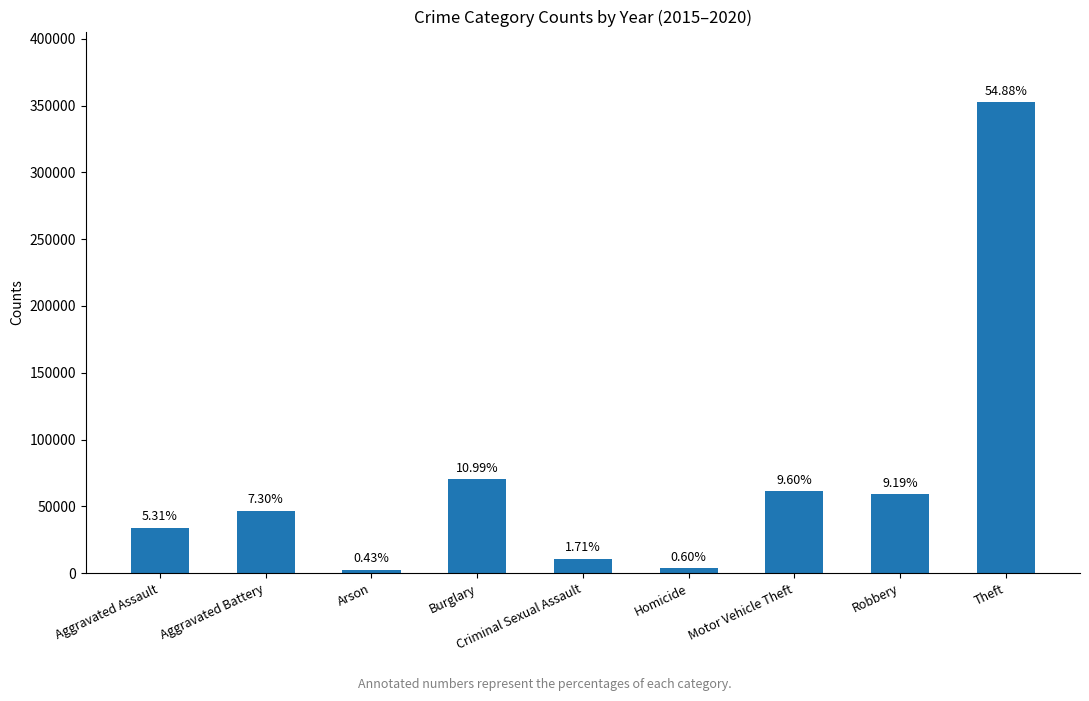

Between Aggravated Assault and Robbery, which is larger?

Robbery